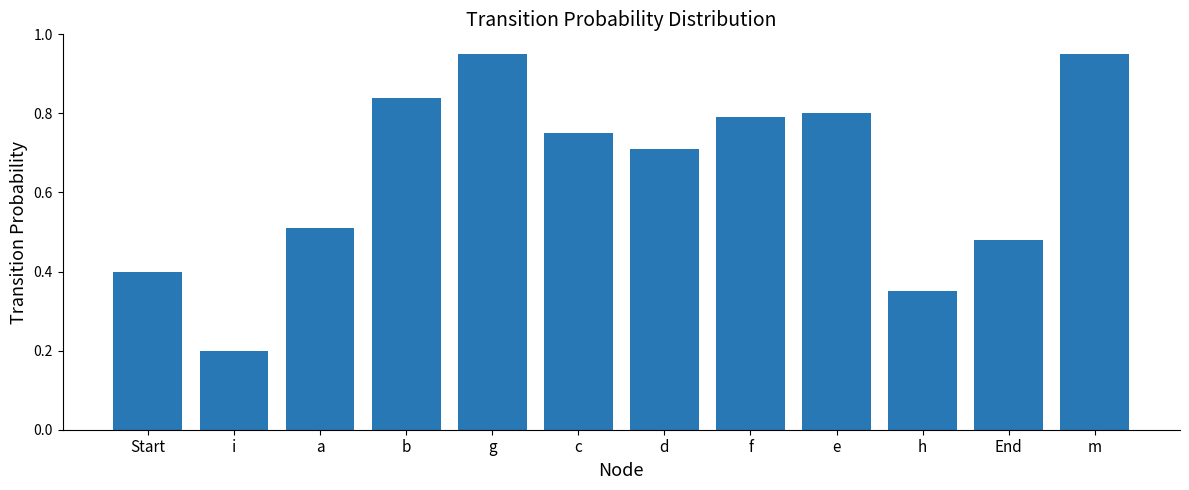

How many bars are there in total?

12